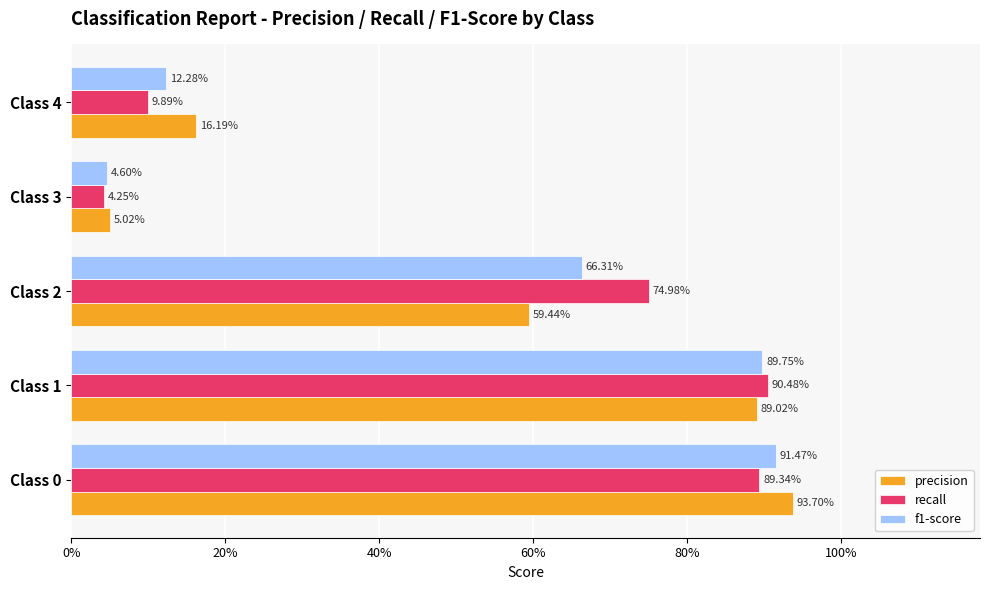

What are all the series names shown in the legend?

precision, recall, f1-score